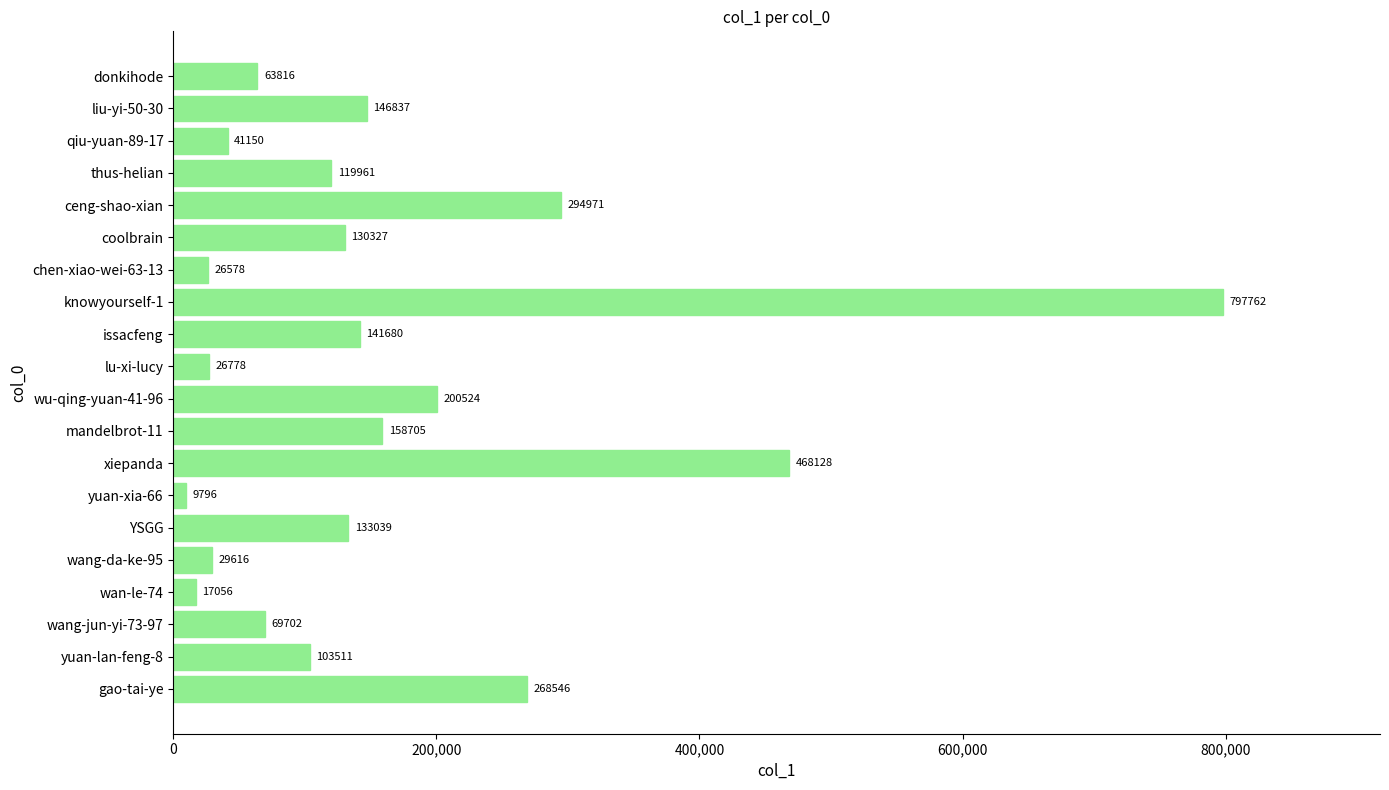

What is the difference between the maximum and second lowest values?

780706